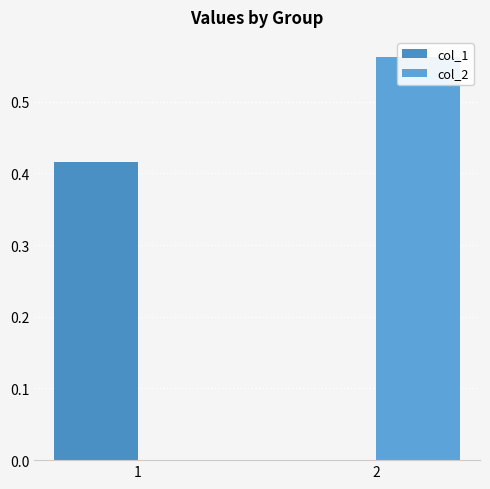

What is the maximum value shown in the chart?

0.6